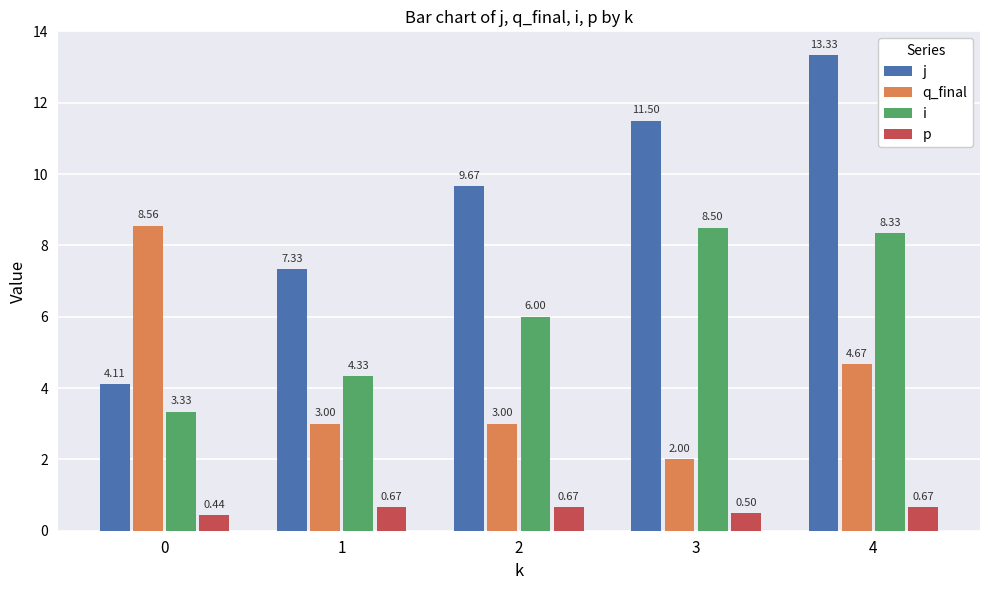

Rank the series at 0 from lowest to highest value.

p, i, j, q_final